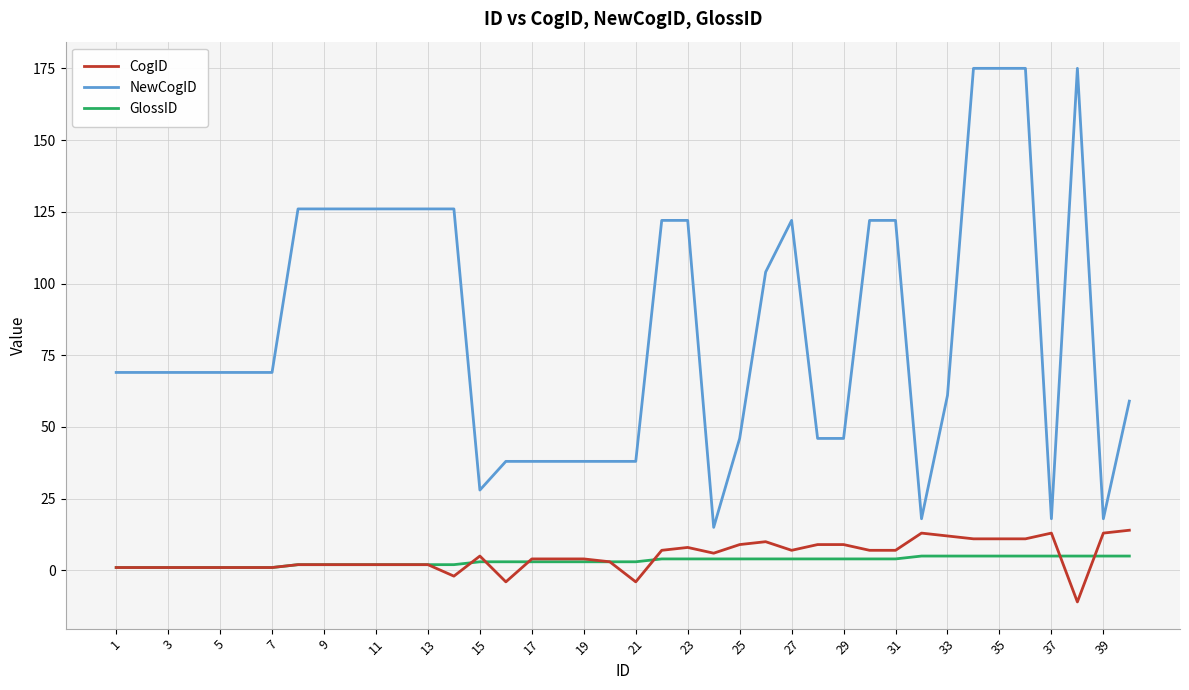

What is the greatest value displayed?

175